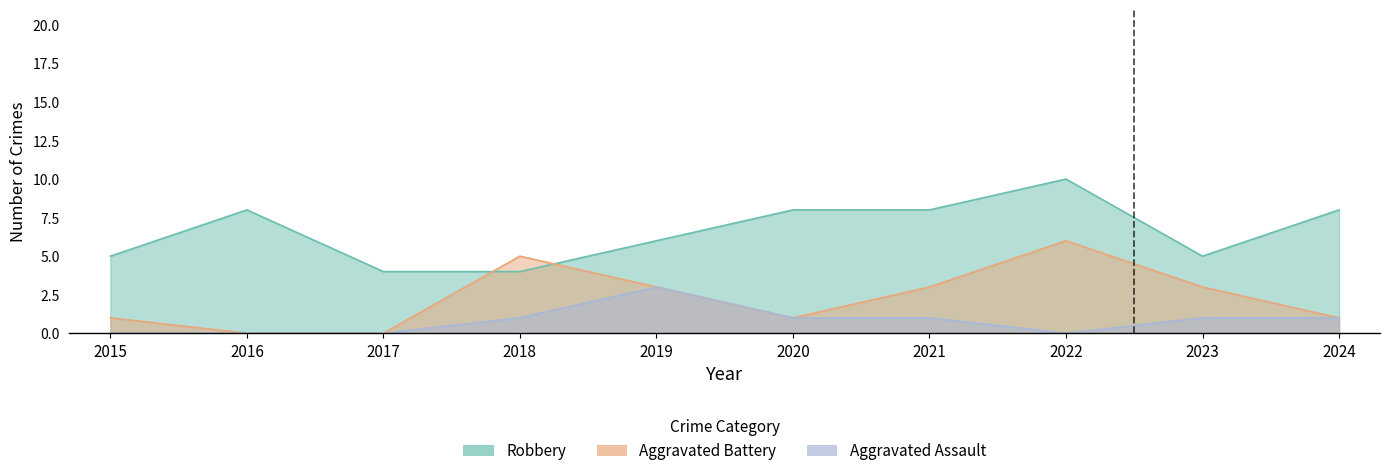

Where is the first local minimum for Aggravated Assault?

2022